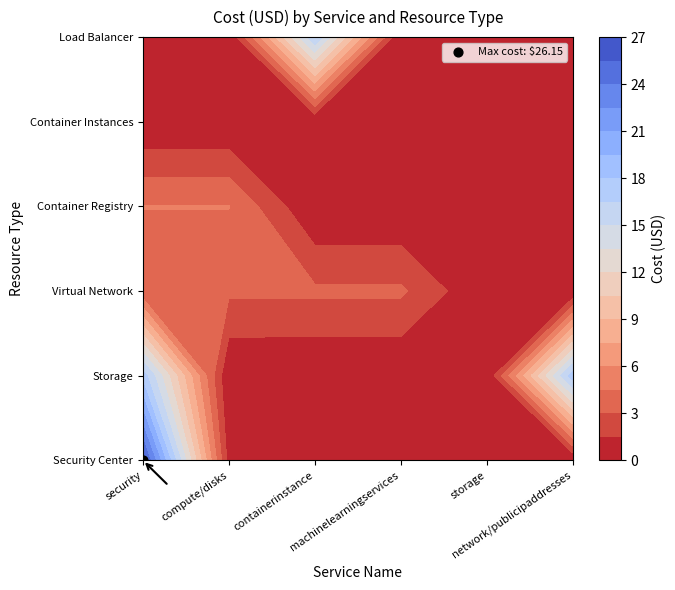

The Security Center series shows 37.3 at microsoft.security/pricings. True or false?

False